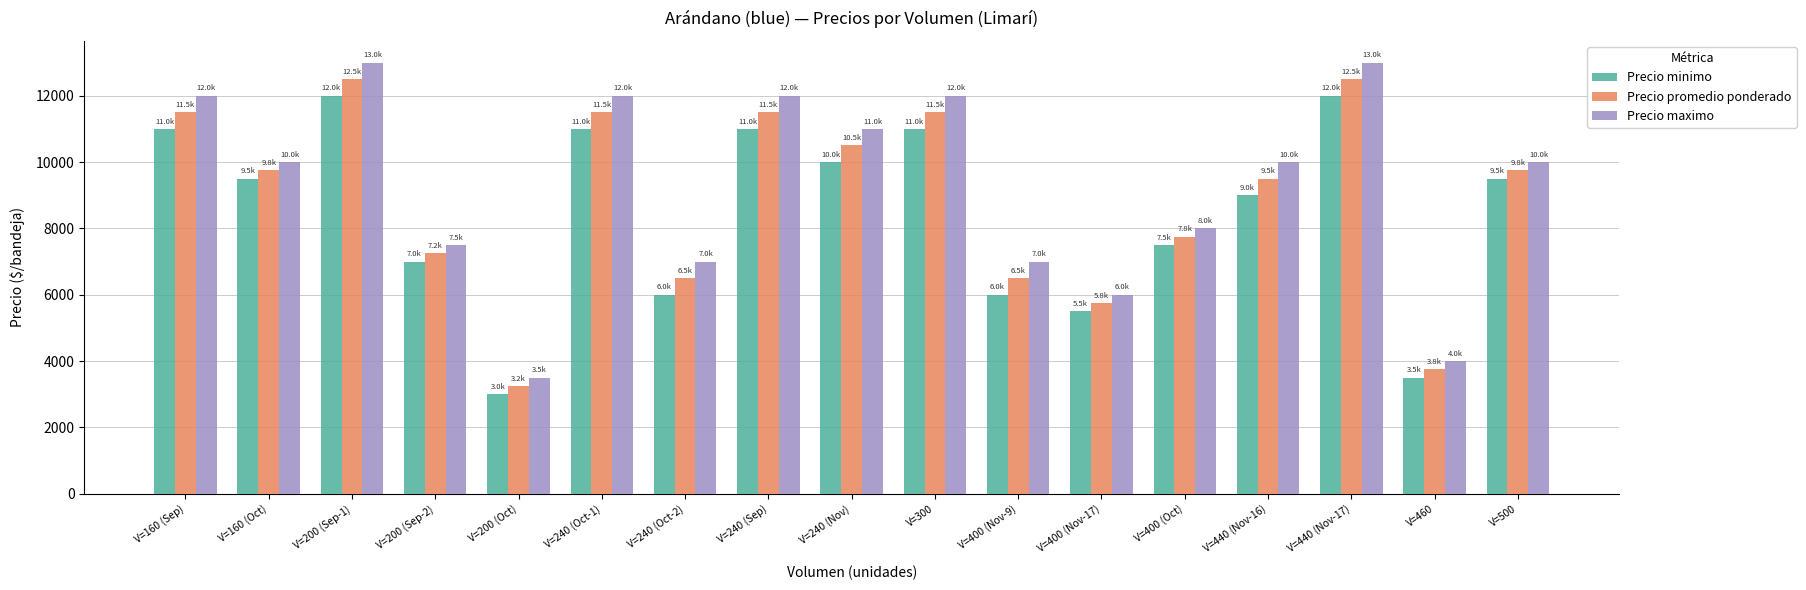

What is the average value of the Precio minimo series?

8500